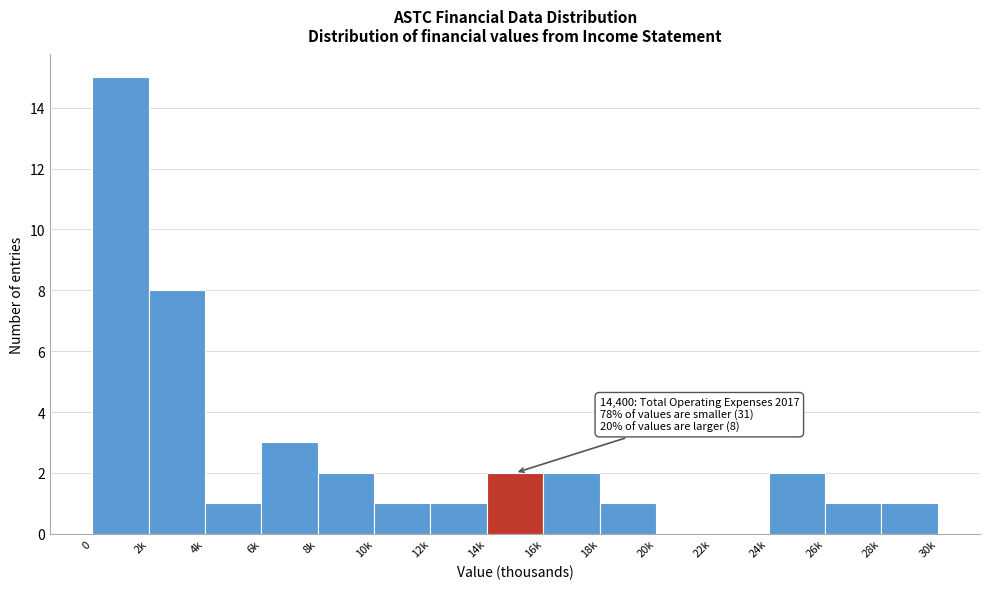

Reading left to right, transcribe all the data shown in this chart.

0=15	2k=8	4k=1	6k=3	8k=2	10k=1	12k=1	14k=2	16k=2	18k=1	20k=0	22k=0	24k=2	26k=1	28k=1